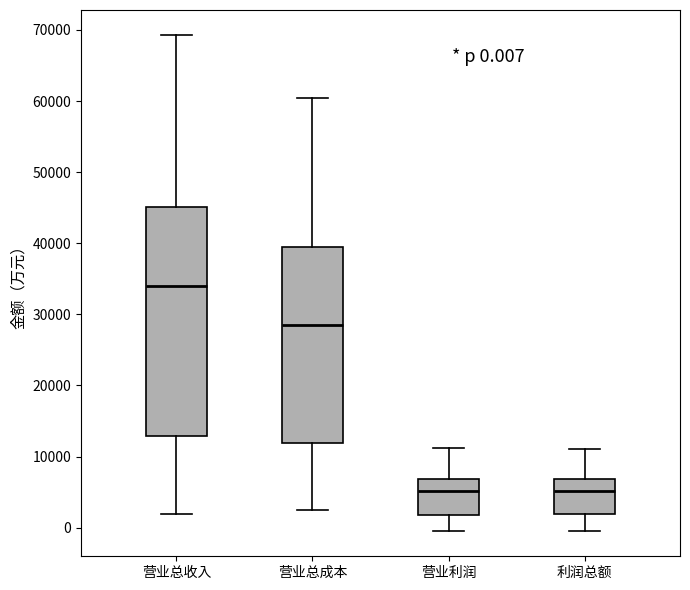

Which box is the tallest, from its lower edge to its upper edge?

营业总收入